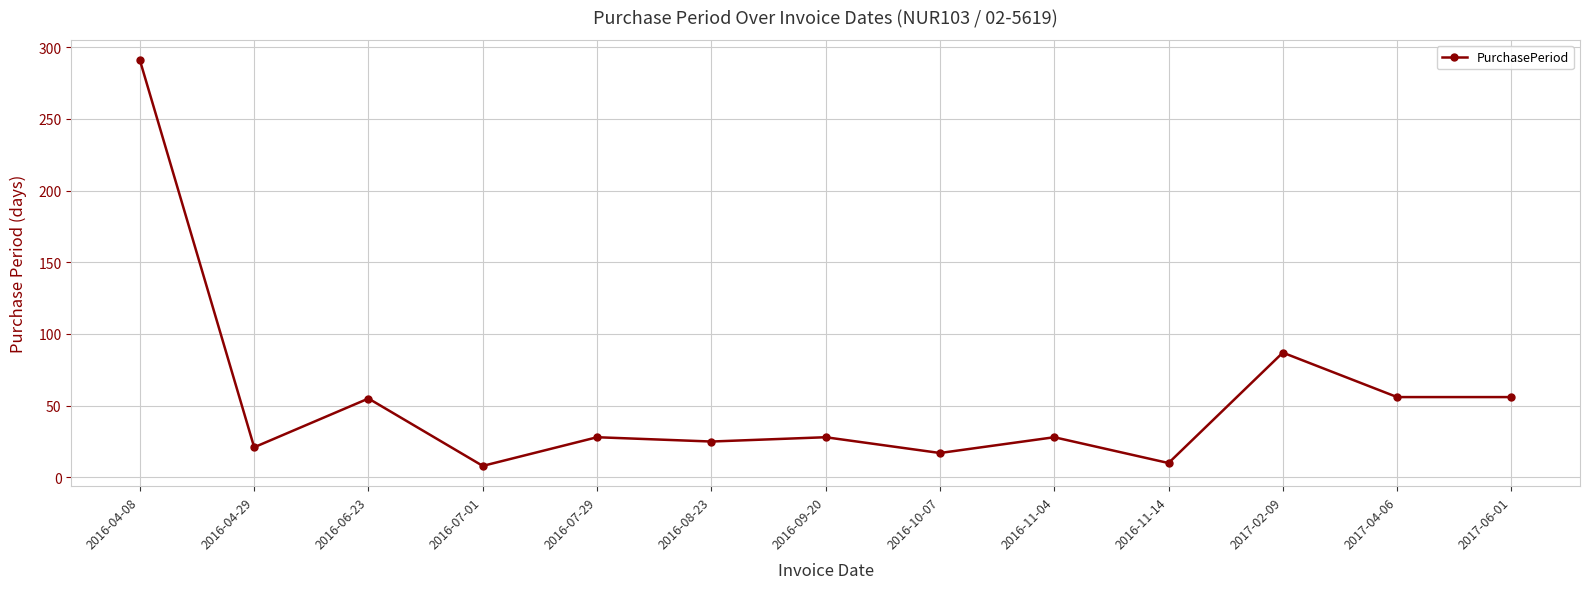

What is the average value?

55